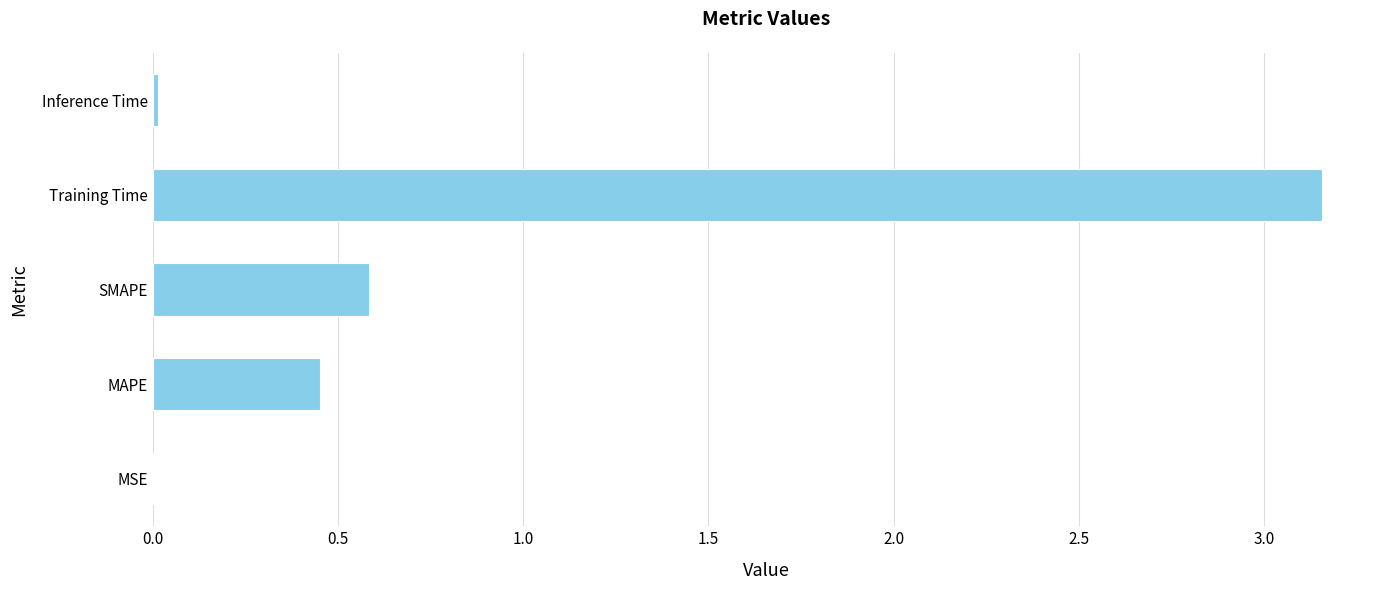

What is the change in value from MAPE to Training Time?

+2.7